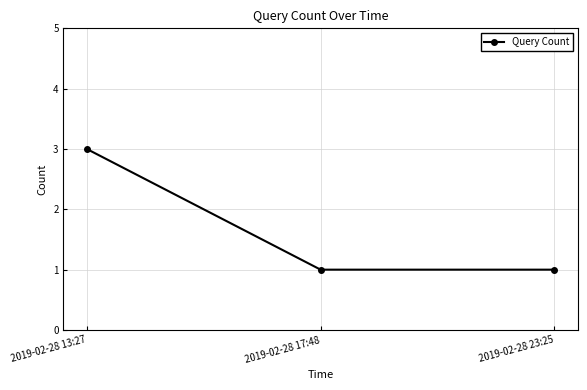

What is the value of the 2nd point from the left?

1